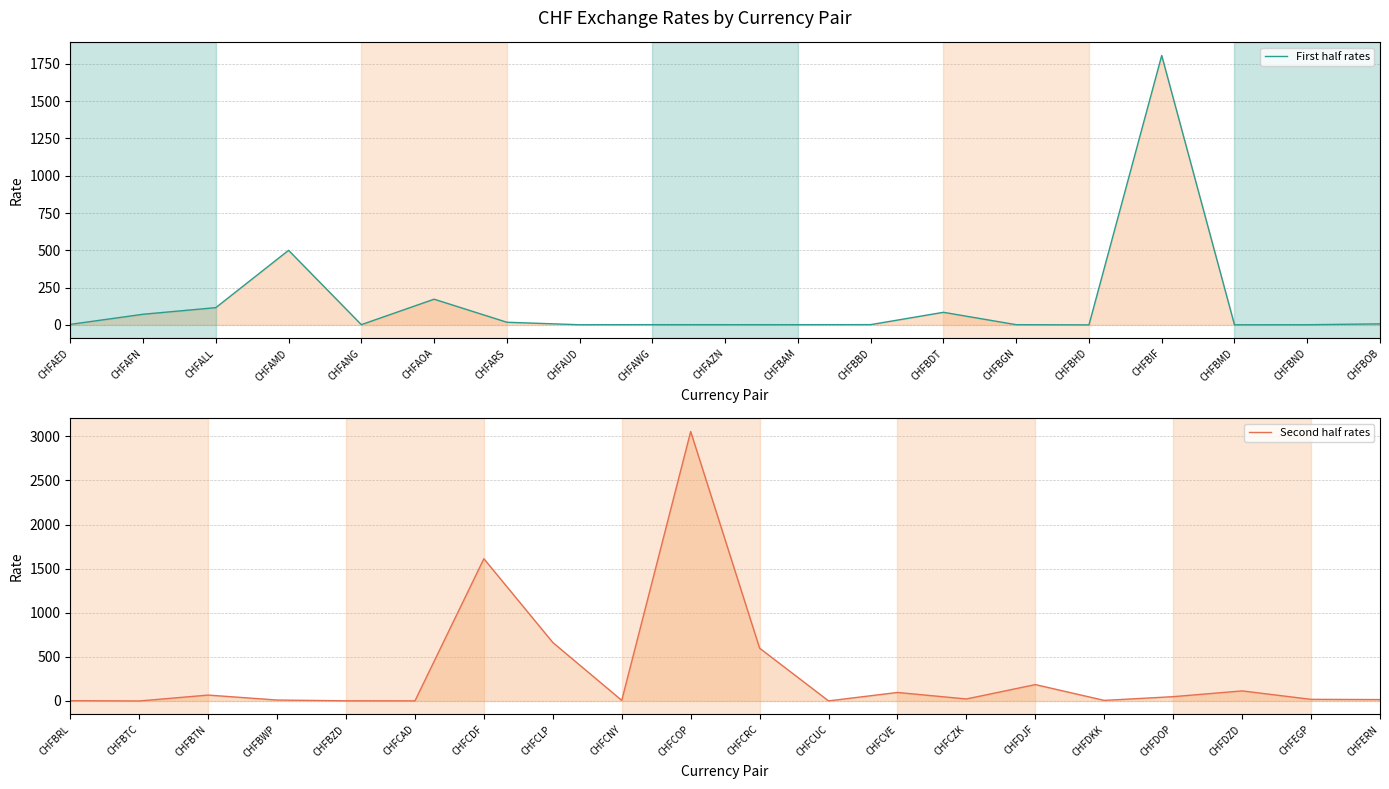

Between CHFAED and CHFCZK, which is larger?

CHFCZK